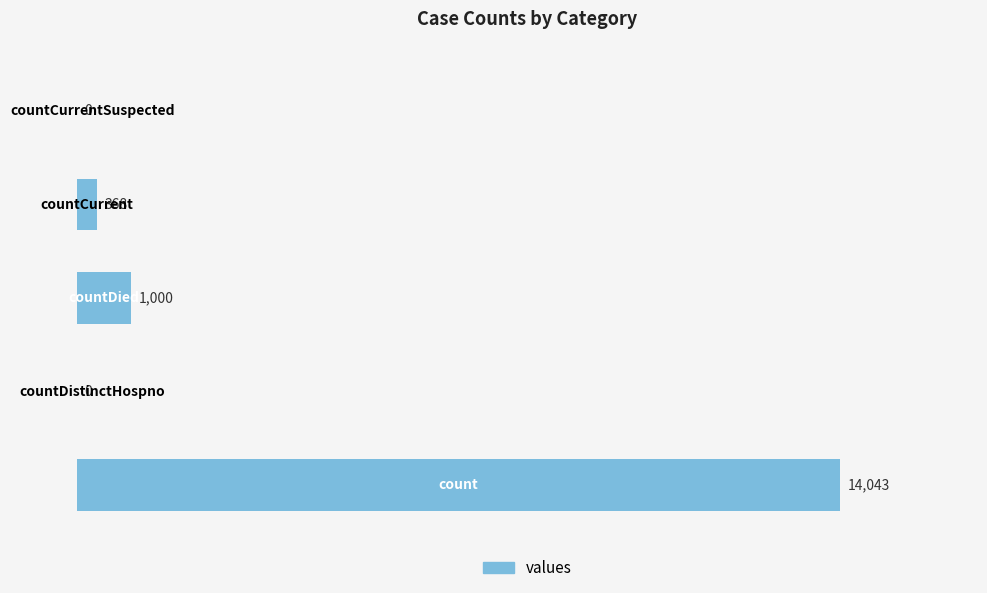

What is the maximum value shown in the chart?

14043